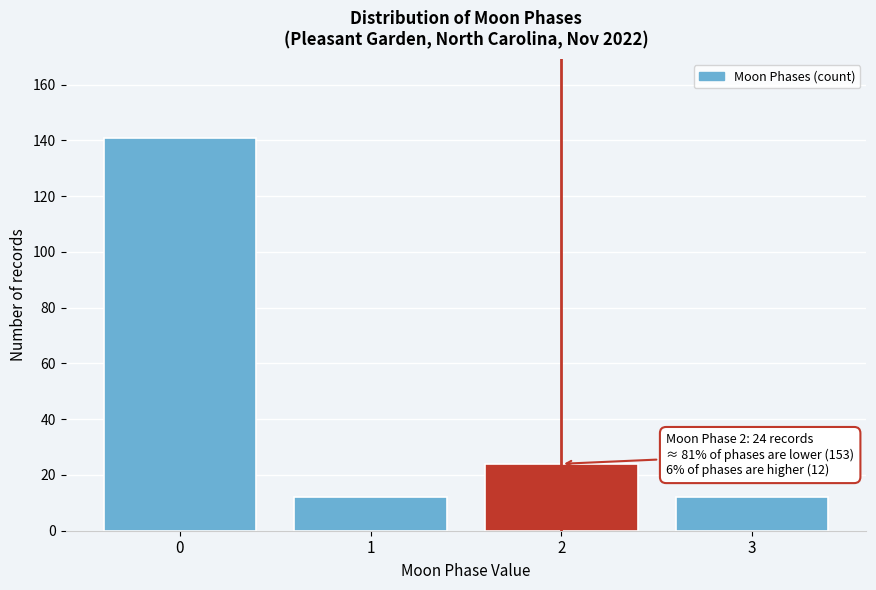

Reading left to right, extract all data points from this chart.

0=141	1=12	2=24	3=12